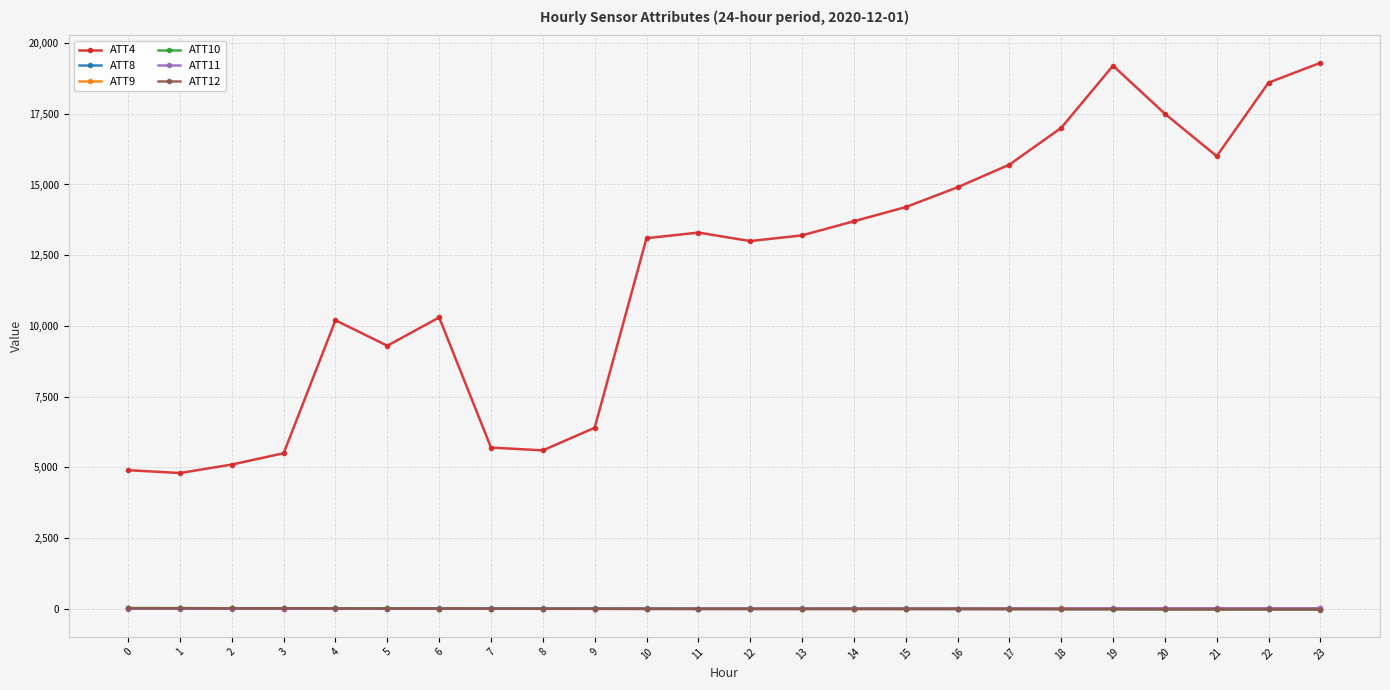

What is the difference between the highest and lowest values at 11?

13309.1